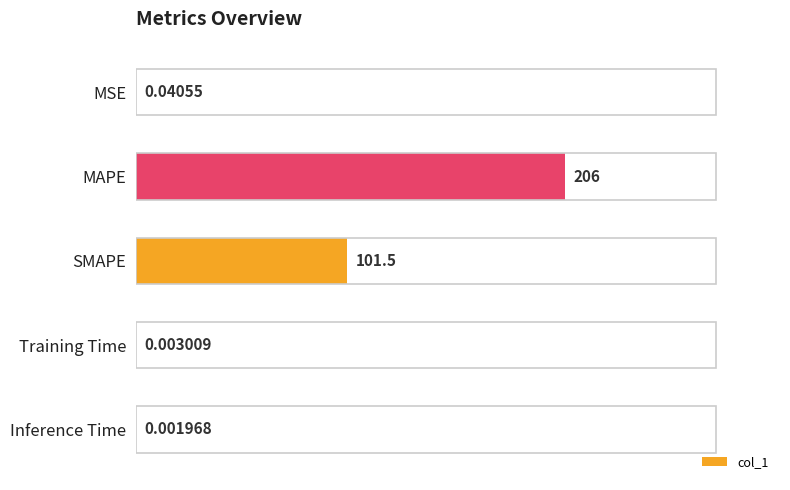

At which label is the value closest to 102?

SMAPE